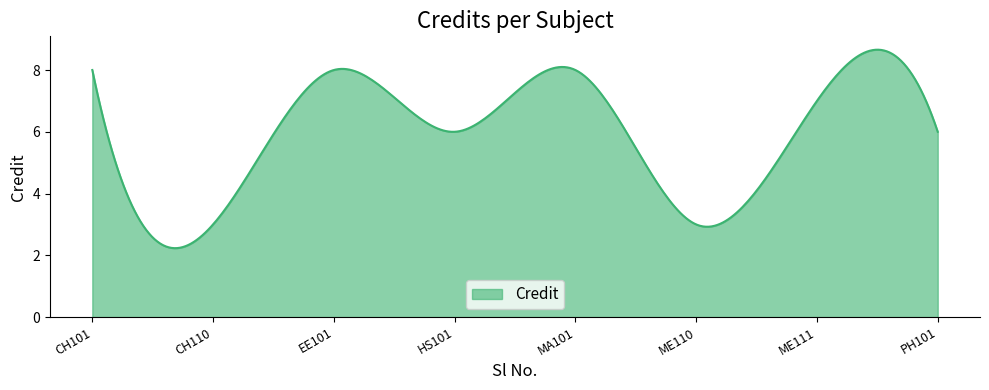

What is the difference between the maximum and minimum values?

6.4